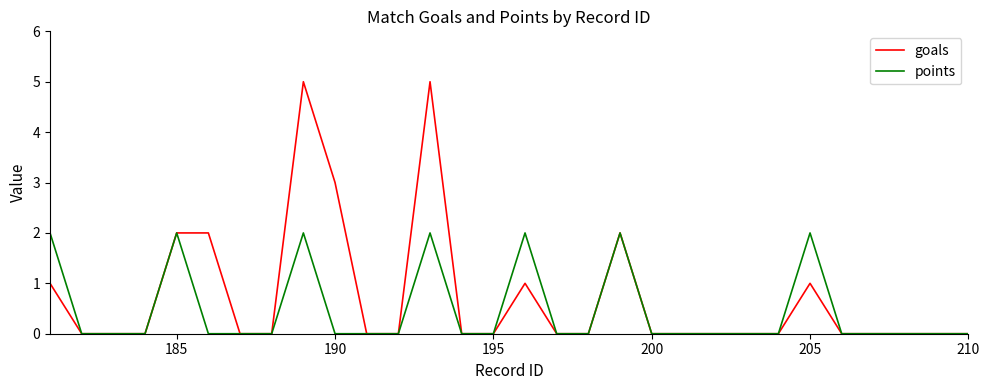

List the series in order of their overall mean, lowest first.

points, goals